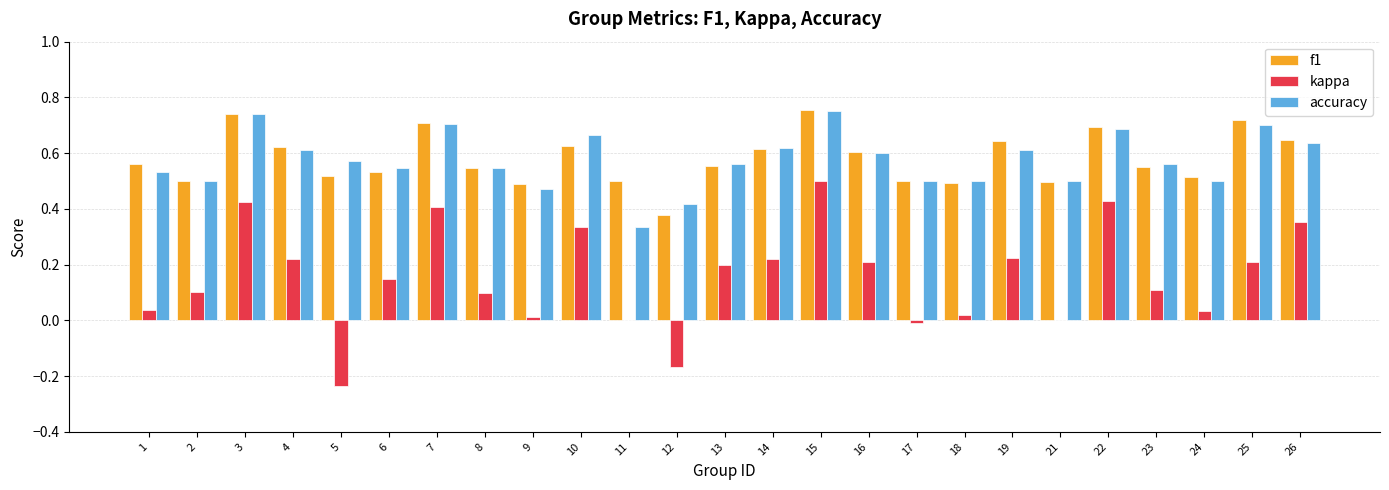

Which series changed the most between 12 and 18?

kappa